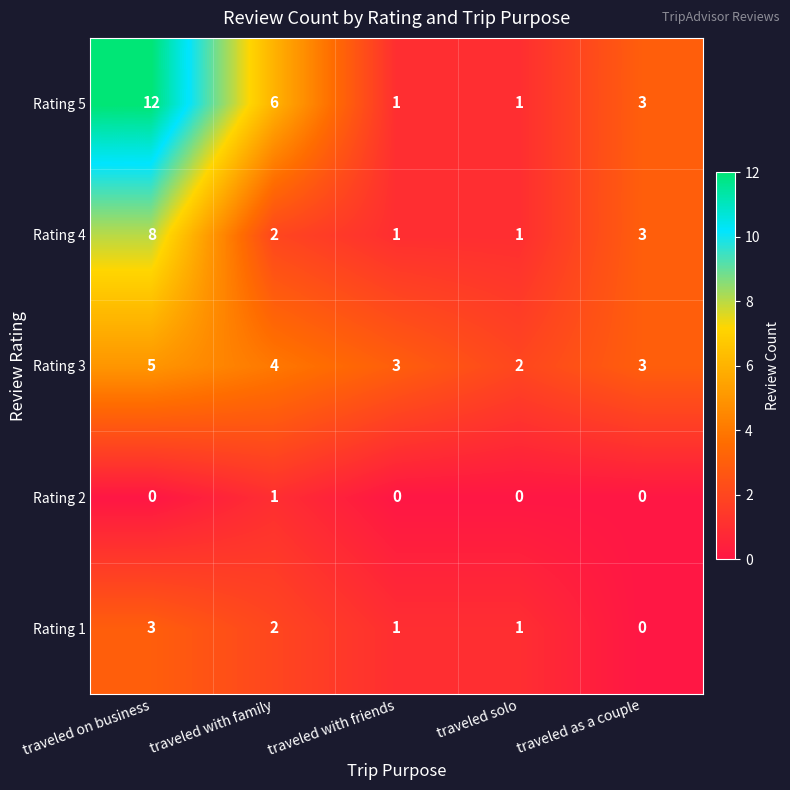

Which series has the largest range (max minus min)?

Rating 5